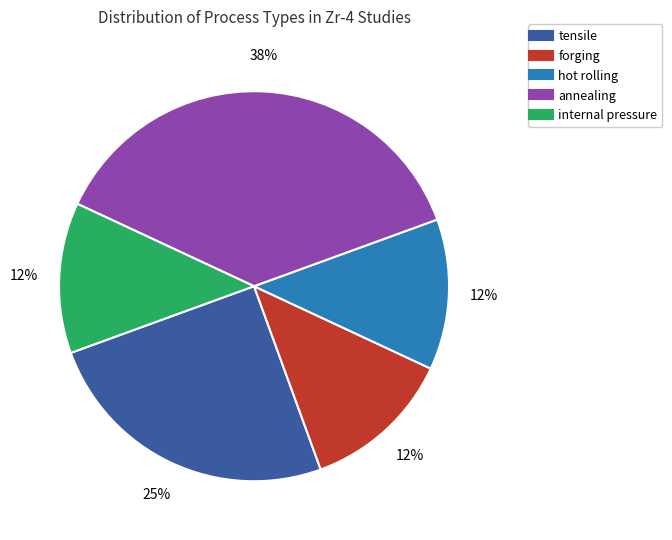

To the nearest percent, what is the average slice percentage?

20%